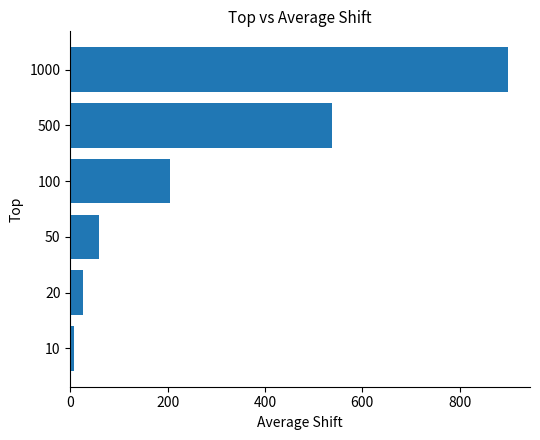

Rank the categories by value from highest to lowest.

1000, 500, 100, 50, 20, 10